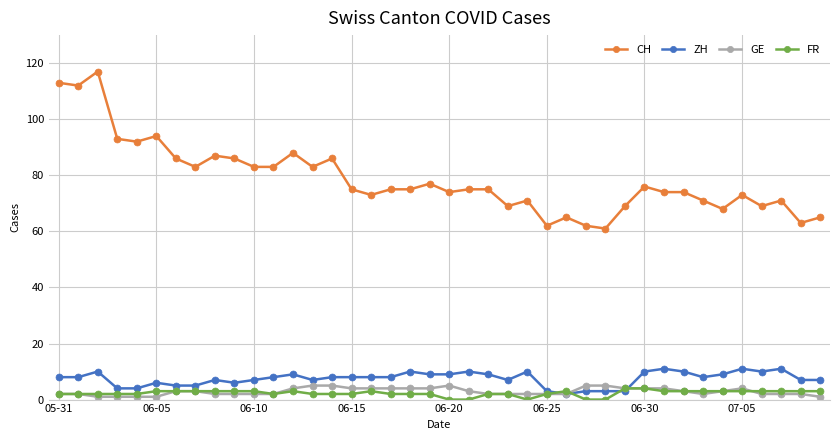

True or false: GE and CH cross at least once.

False